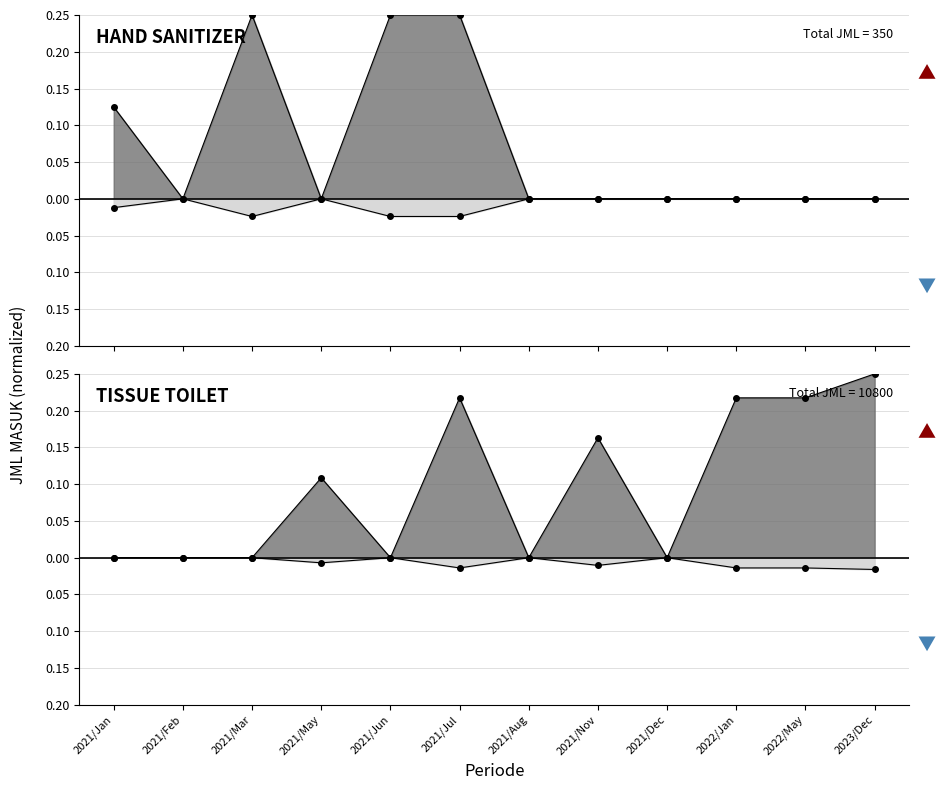

Reading right to left, what are all the values shown in this chart?

HAND SANITIZER: 2023/Dec=0.0	2022/May=0.0	2022/Jan=0.0	2021/Dec=0.0	2021/Nov=0.0	2021/Aug=0.0	2021/Jul=0.2	2021/Jun=0.2	2021/May=0.0	2021/Mar=0.2	2021/Feb=0.0	2021/Jan=0.1
TISSUE TOILET: 2023/Dec=0.2	2022/May=0.2	2022/Jan=0.2	2021/Dec=0.0	2021/Nov=0.2	2021/Aug=0.0	2021/Jul=0.2	2021/Jun=0.0	2021/May=0.1	2021/Mar=0.0	2021/Feb=0.0	2021/Jan=0.0